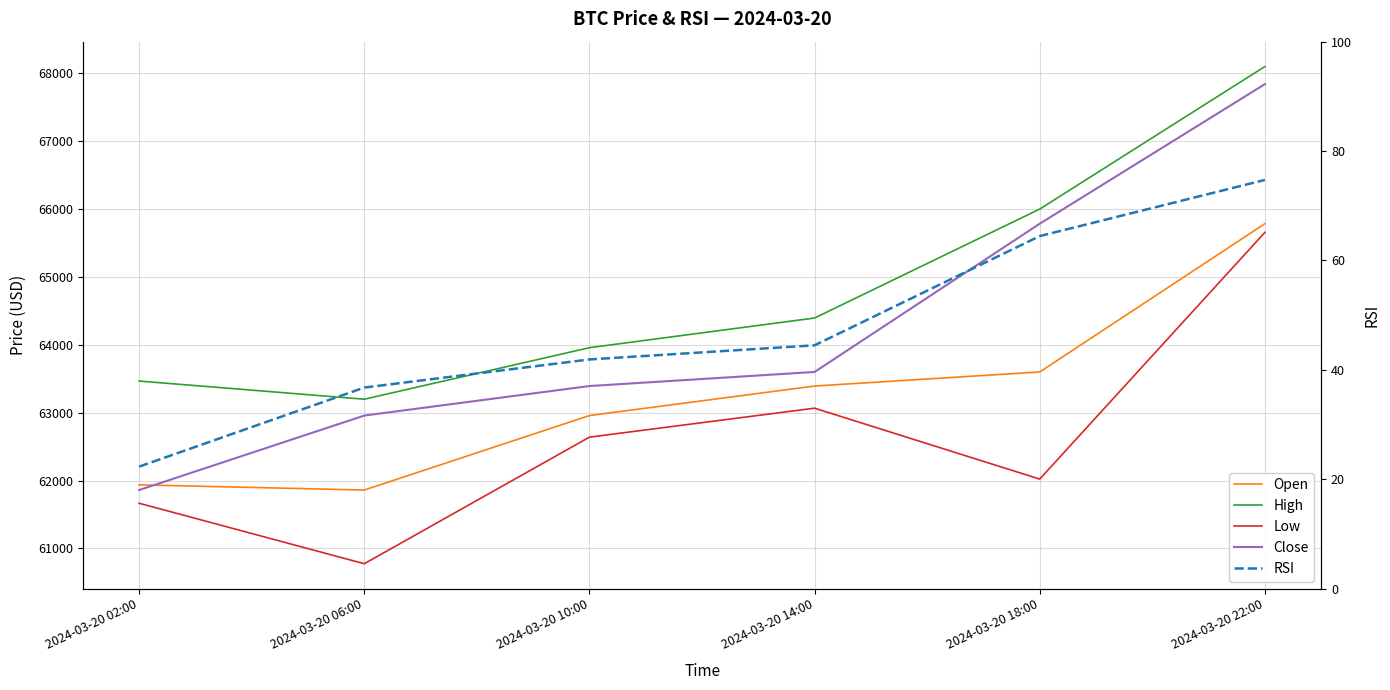

How many data points in High are less than 64395?

3